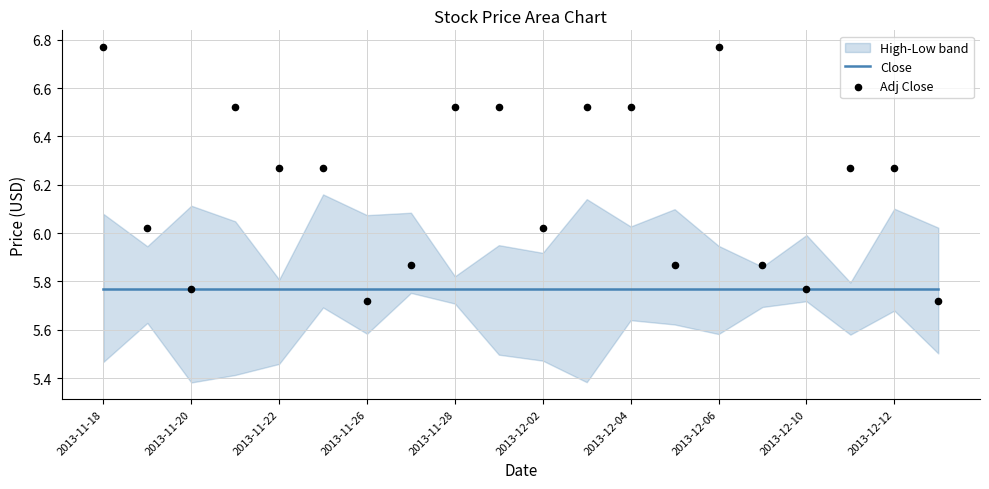

Which series has the widest spread of Y values?

Adj Close